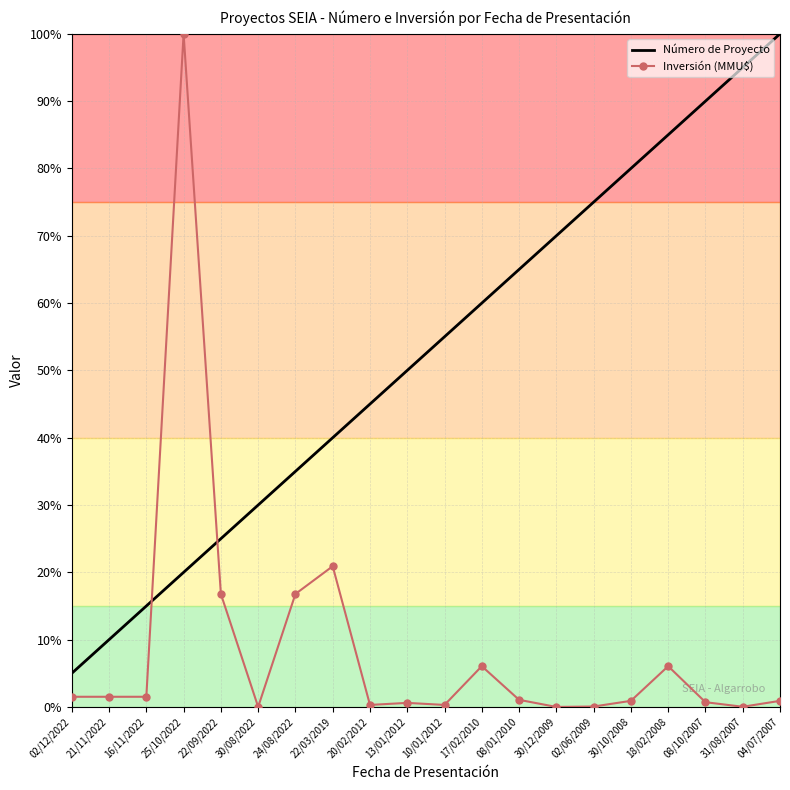

What position from the right is 30/10/2008?

5